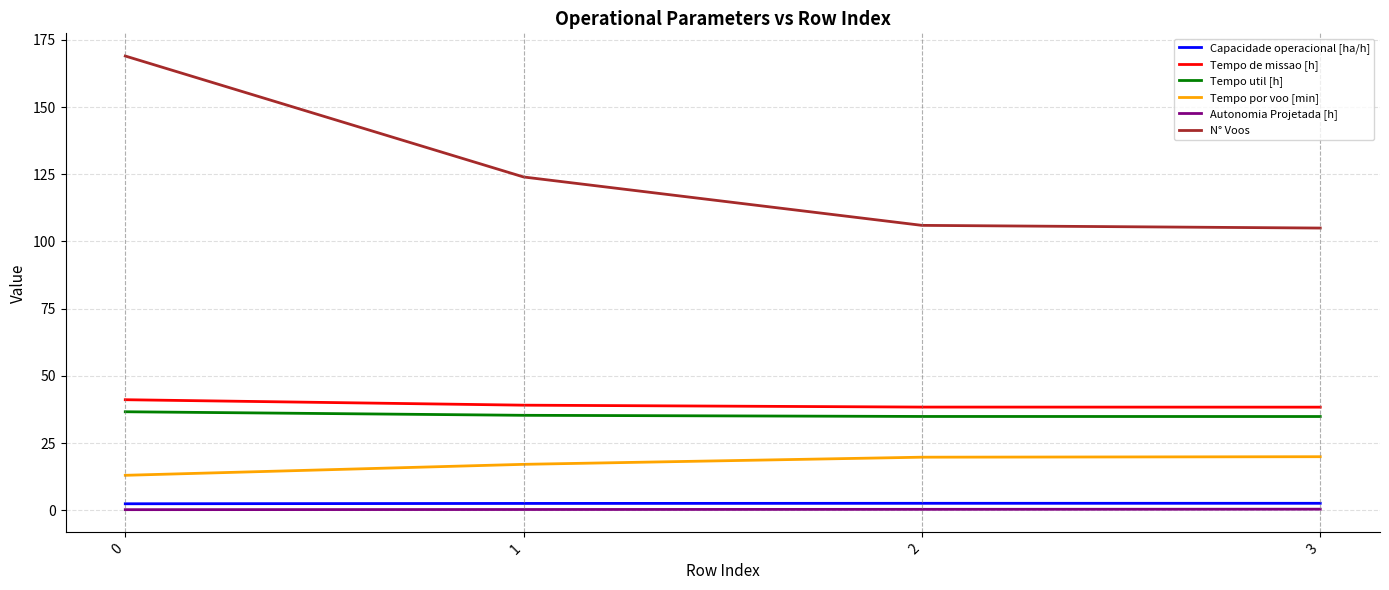

At how many categories does at least one series exceed 85?

4